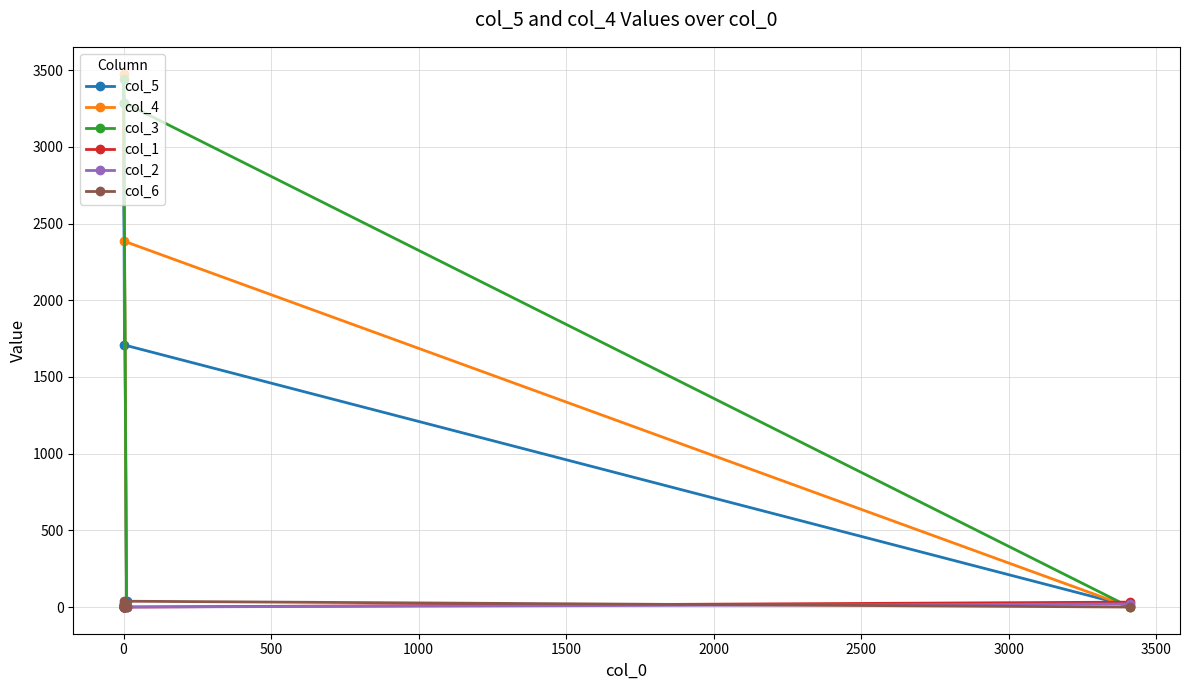

What is the highest value of the col_4 series?

3478